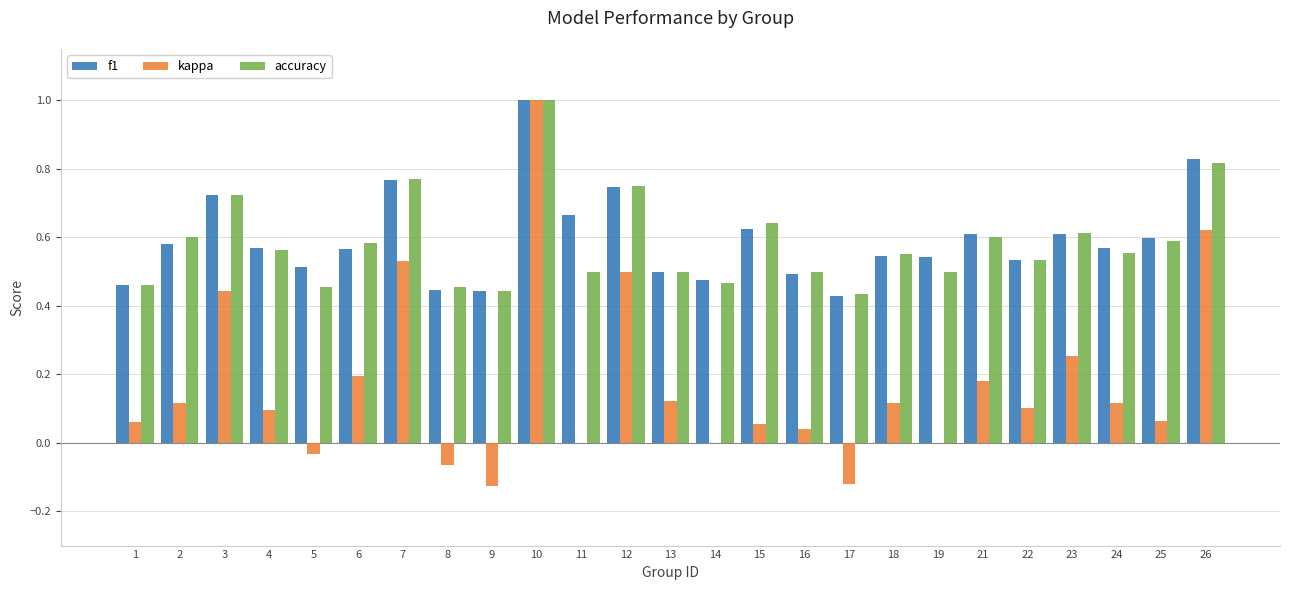

The value of kappa at 19 is -0.6. True or false?

False